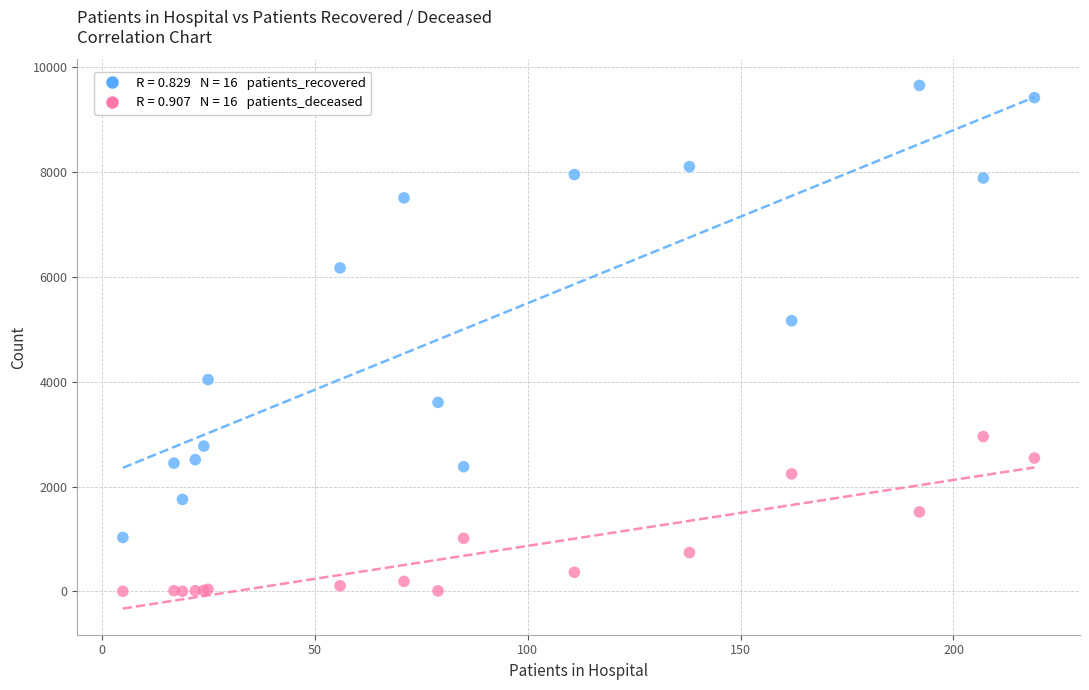

Across all series, what Y value is closest to 4828?

5164